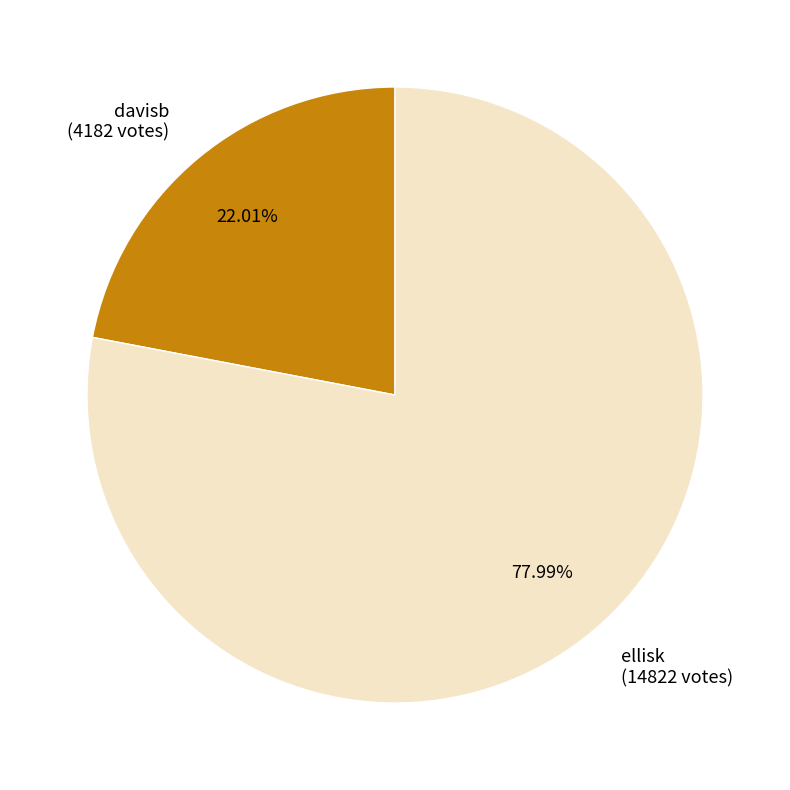

What percentage do davisb and ellisk together represent?

100.0%